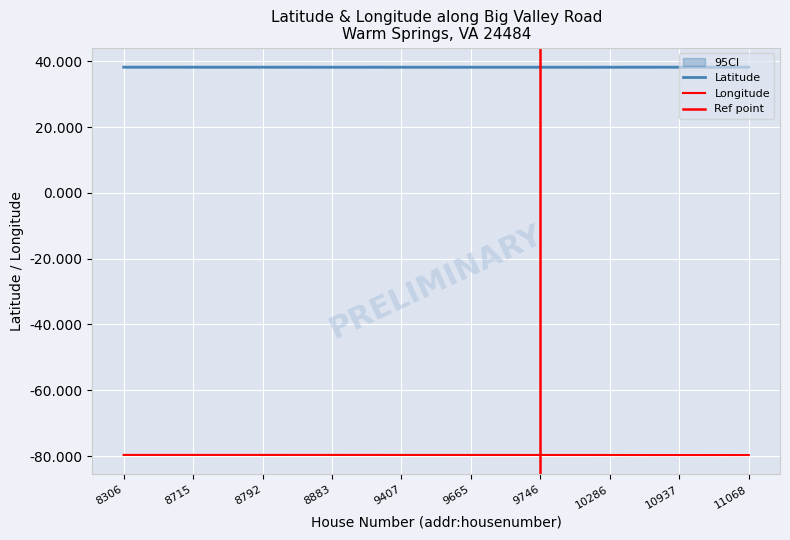

Which series changed the most between 8783 and 8792?

longitude